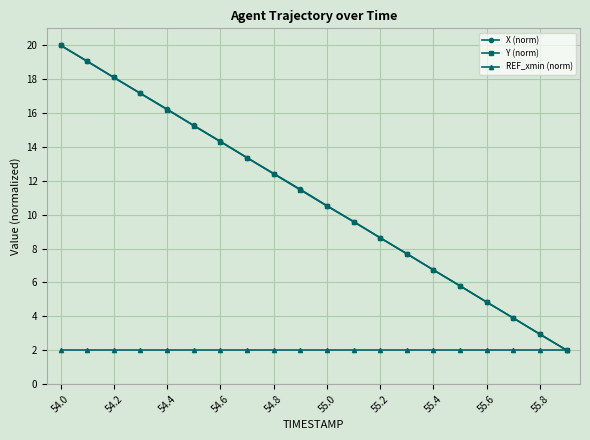

What is the lowest value of the X (norm) series?

2.0